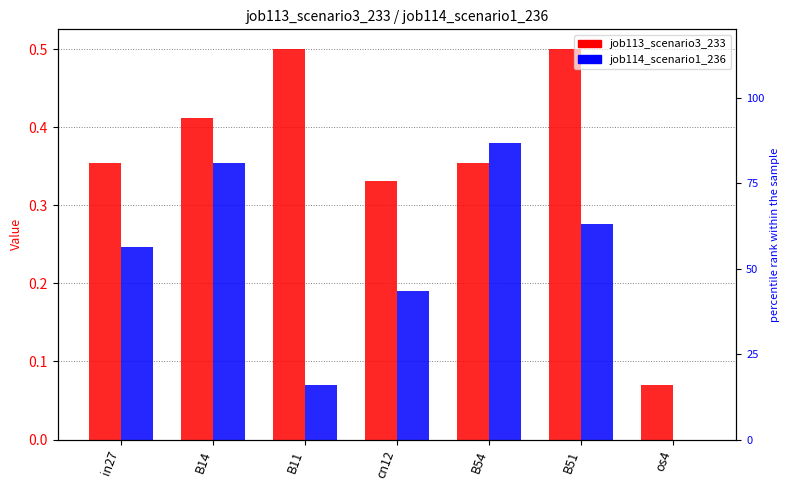

Which category has the lowest value in the job114_scenario1_236 series?

os4